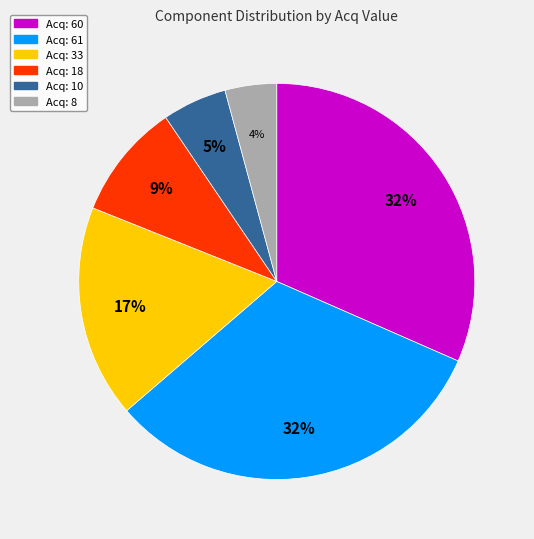

Is there any slice that represents more than half of the pie?

No